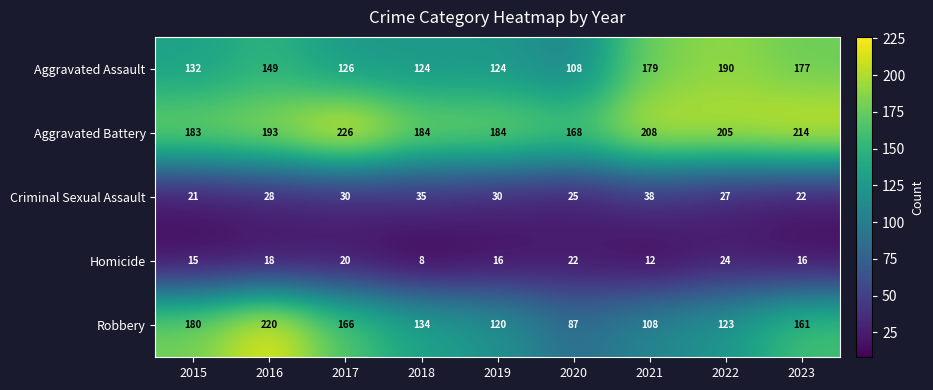

What is the smallest value displayed?

8